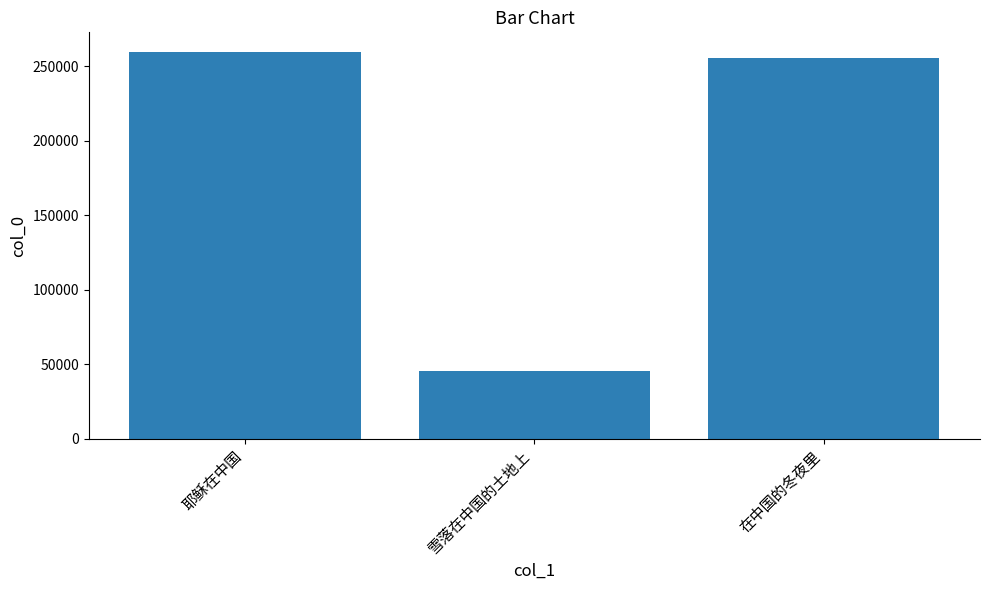

What position from the right is 在中国的冬夜里?

1